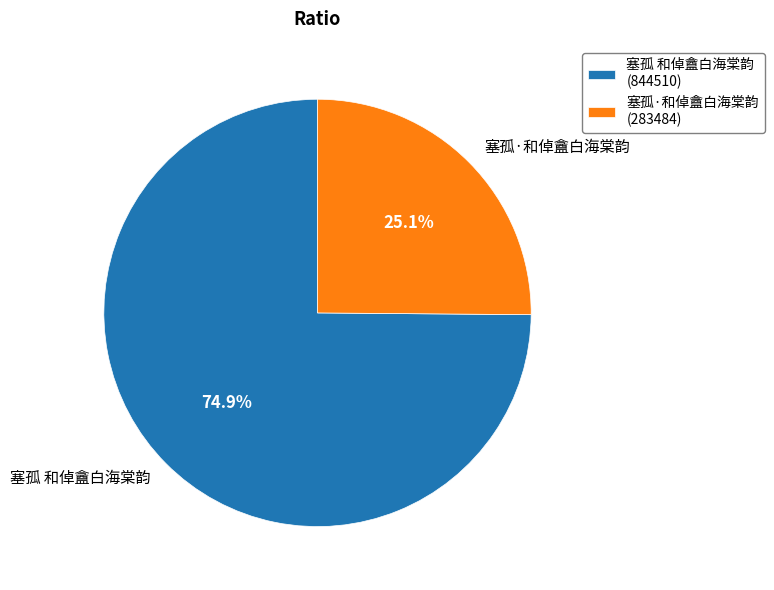

Which slice is the smallest?

塞孤·和倬盦白海棠韵